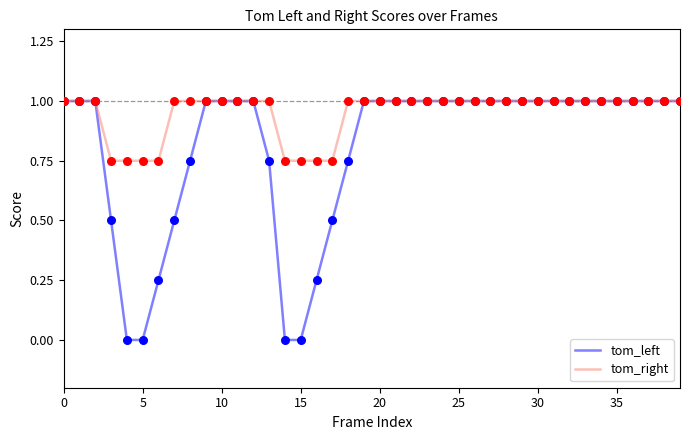

Which series has the largest total across all categories?

tom_right